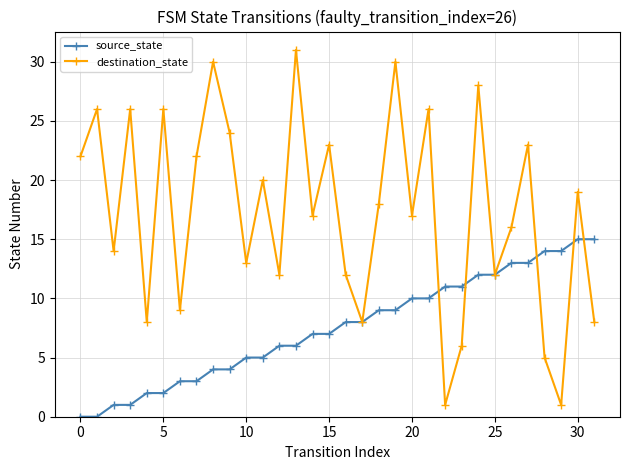

Count the number of categories in the chart.

32